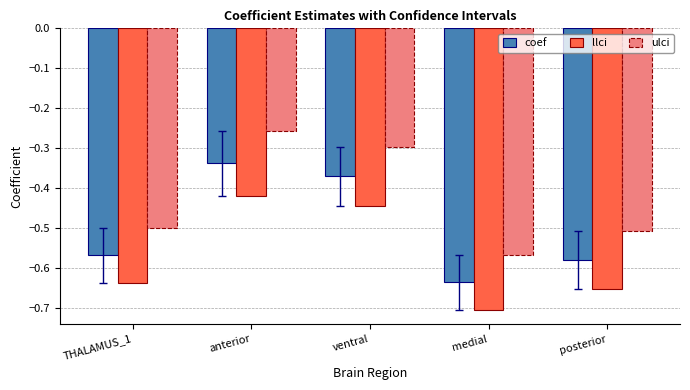

How many groups of bars are there?

5